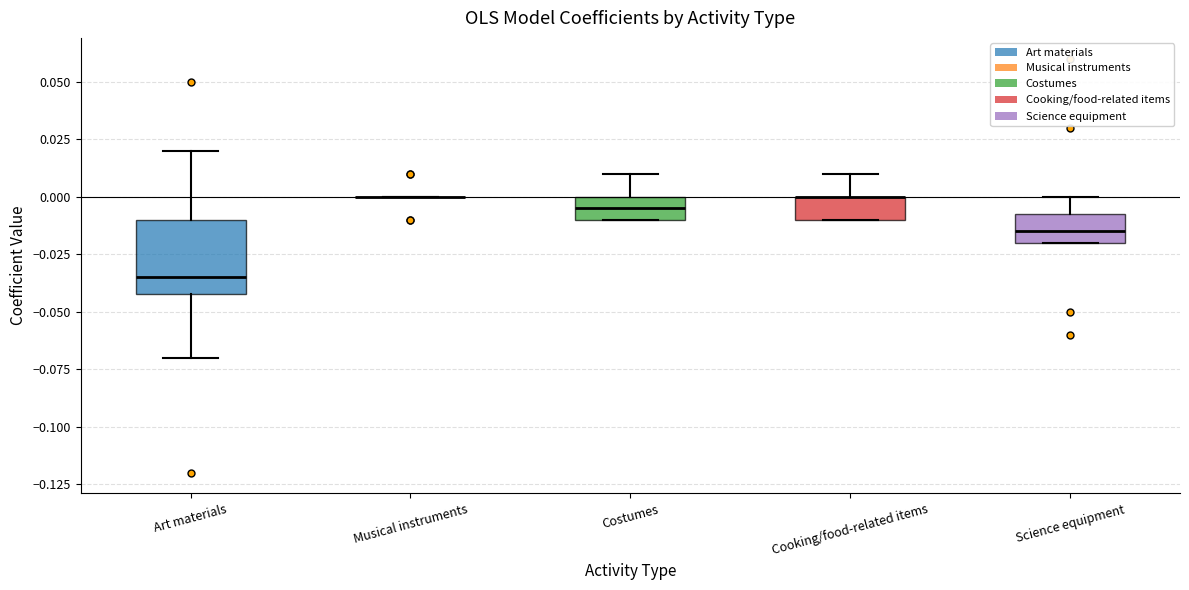

Where does the upper whisker of the box for Cooking/food-related items end on the y-axis? The values are not printed on the chart, so give them approximately, as read against the axis.

0.010